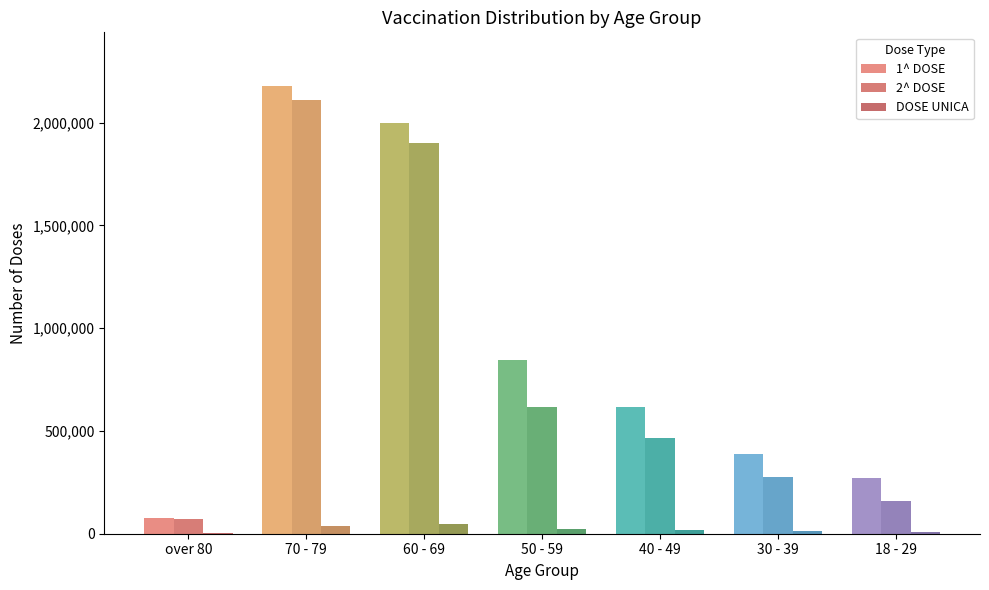

Read the 2^ DOSE value at over 80.

72043